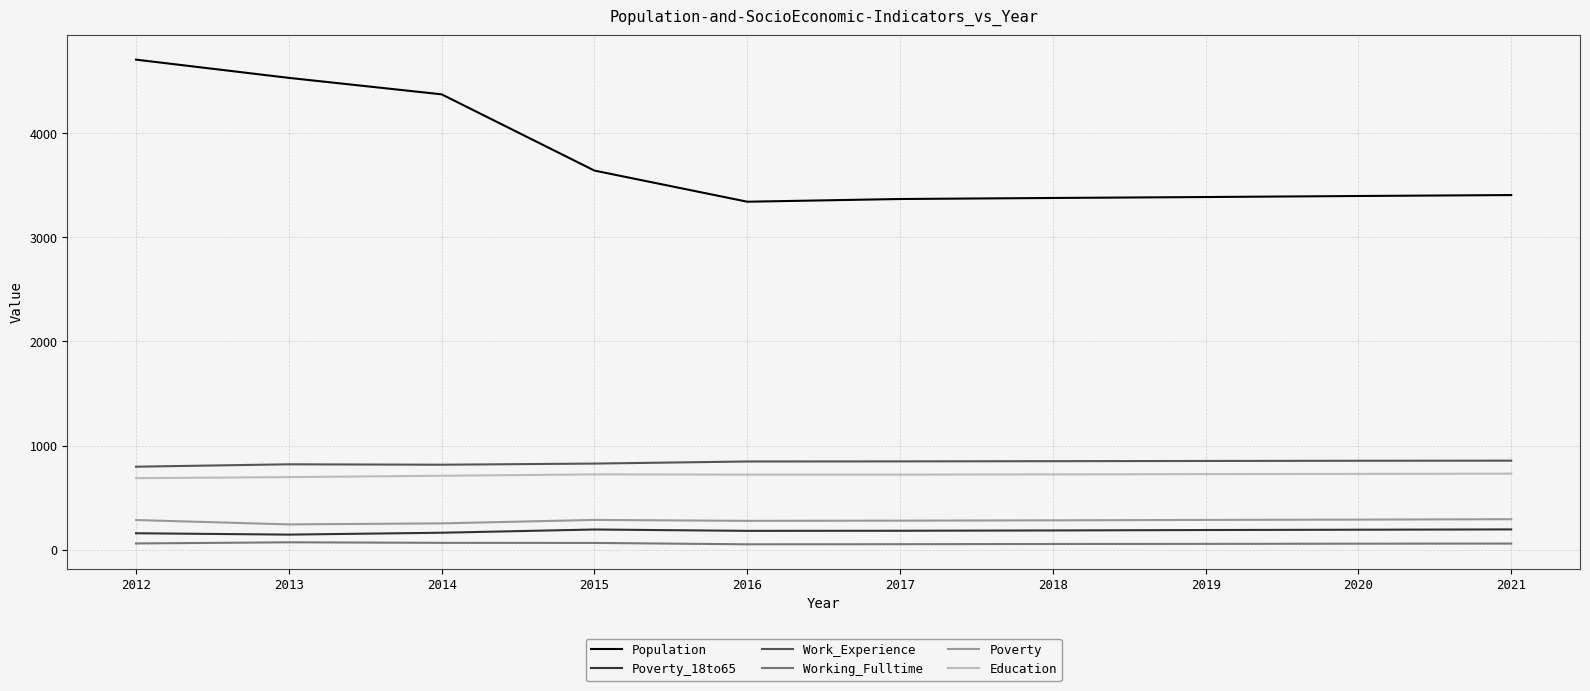

How many lines are shown in the chart?

6